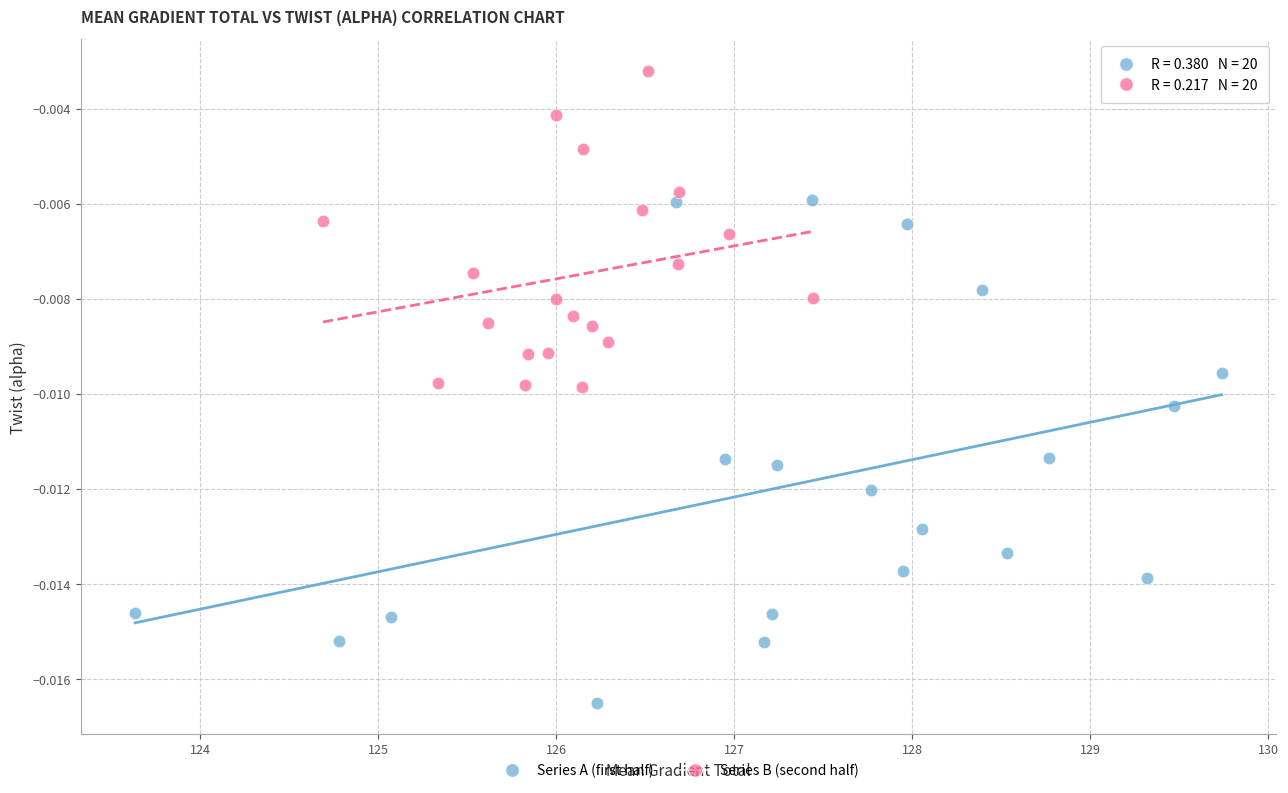

Which series contains the highest Y value?

Series B (second half)